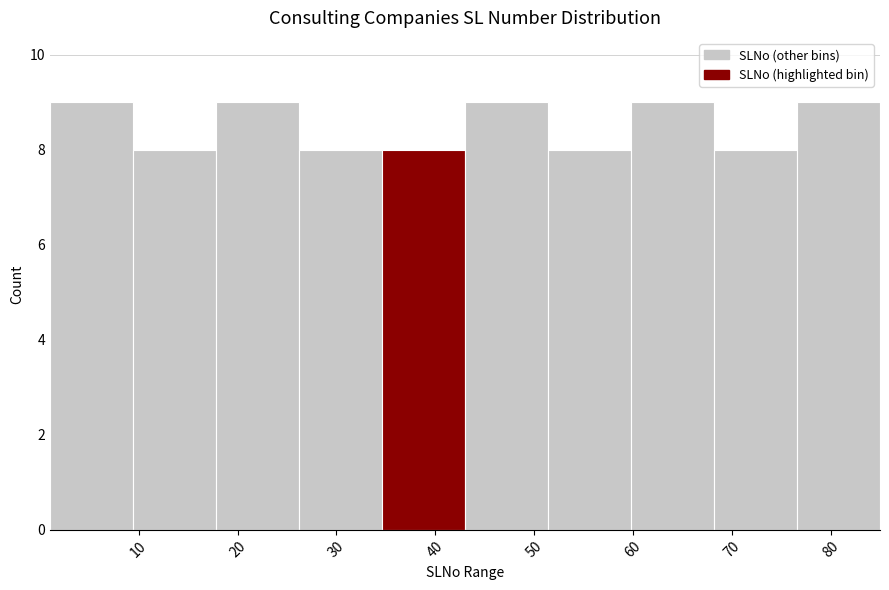

Reading left to right, transcribe this chart: for each bar, give the range it covers on the x-axis and its height. Neither the bar edges nor the heights are printed on the chart, so give them approximately, as read against the axes.

1.0 to 9.4: 9
9.4 to 17.8: 8
17.8 to 26.2: 9
26.2 to 34.6: 8
34.6 to 43.0: 8
43.0 to 51.4: 9
51.4 to 59.8: 8
59.8 to 68.2: 9
68.2 to 76.6: 8
76.6 to 85.0: 9